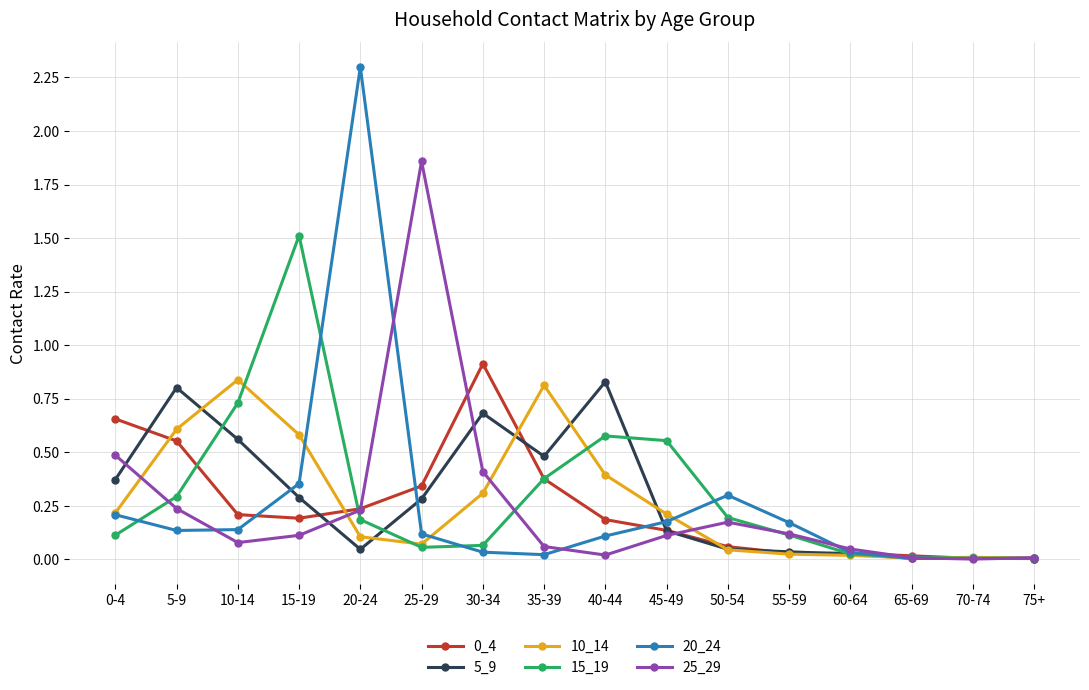

What is the label of the 9th point from the right?

35-39